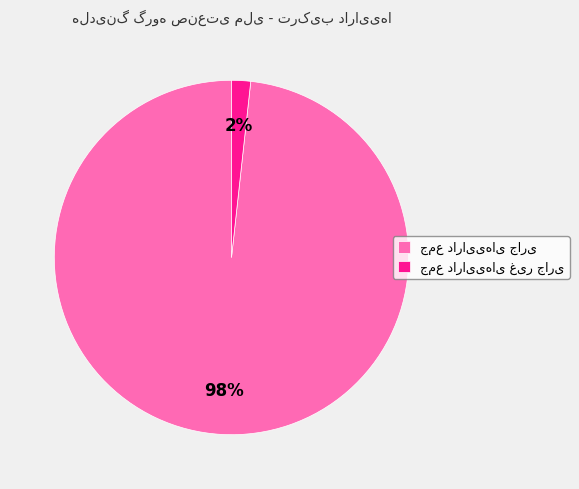

To the nearest percent, what is the average slice percentage?

50%